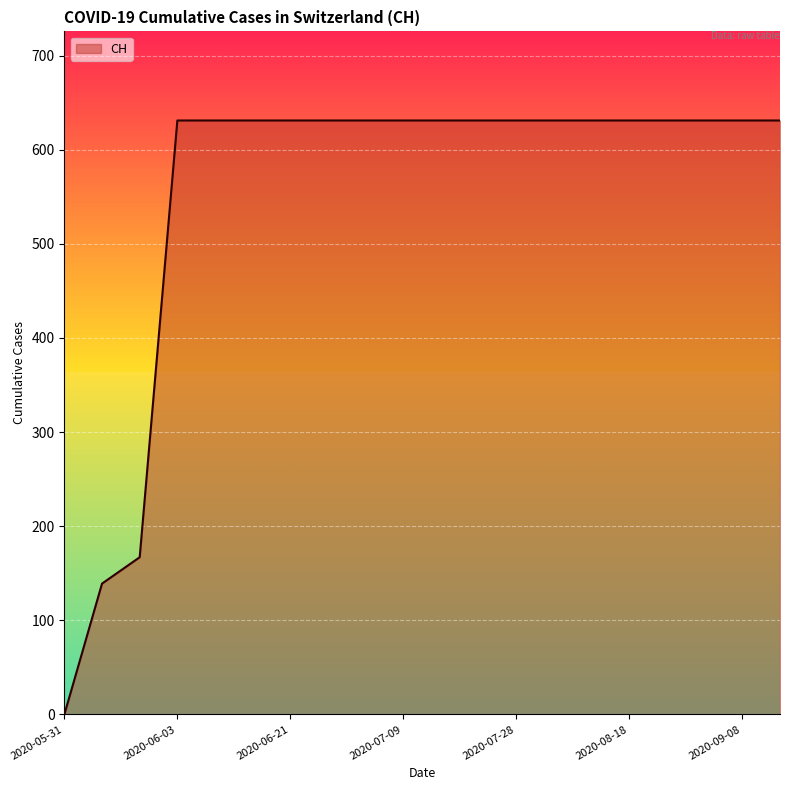

What is the maximum value shown in the chart?

631